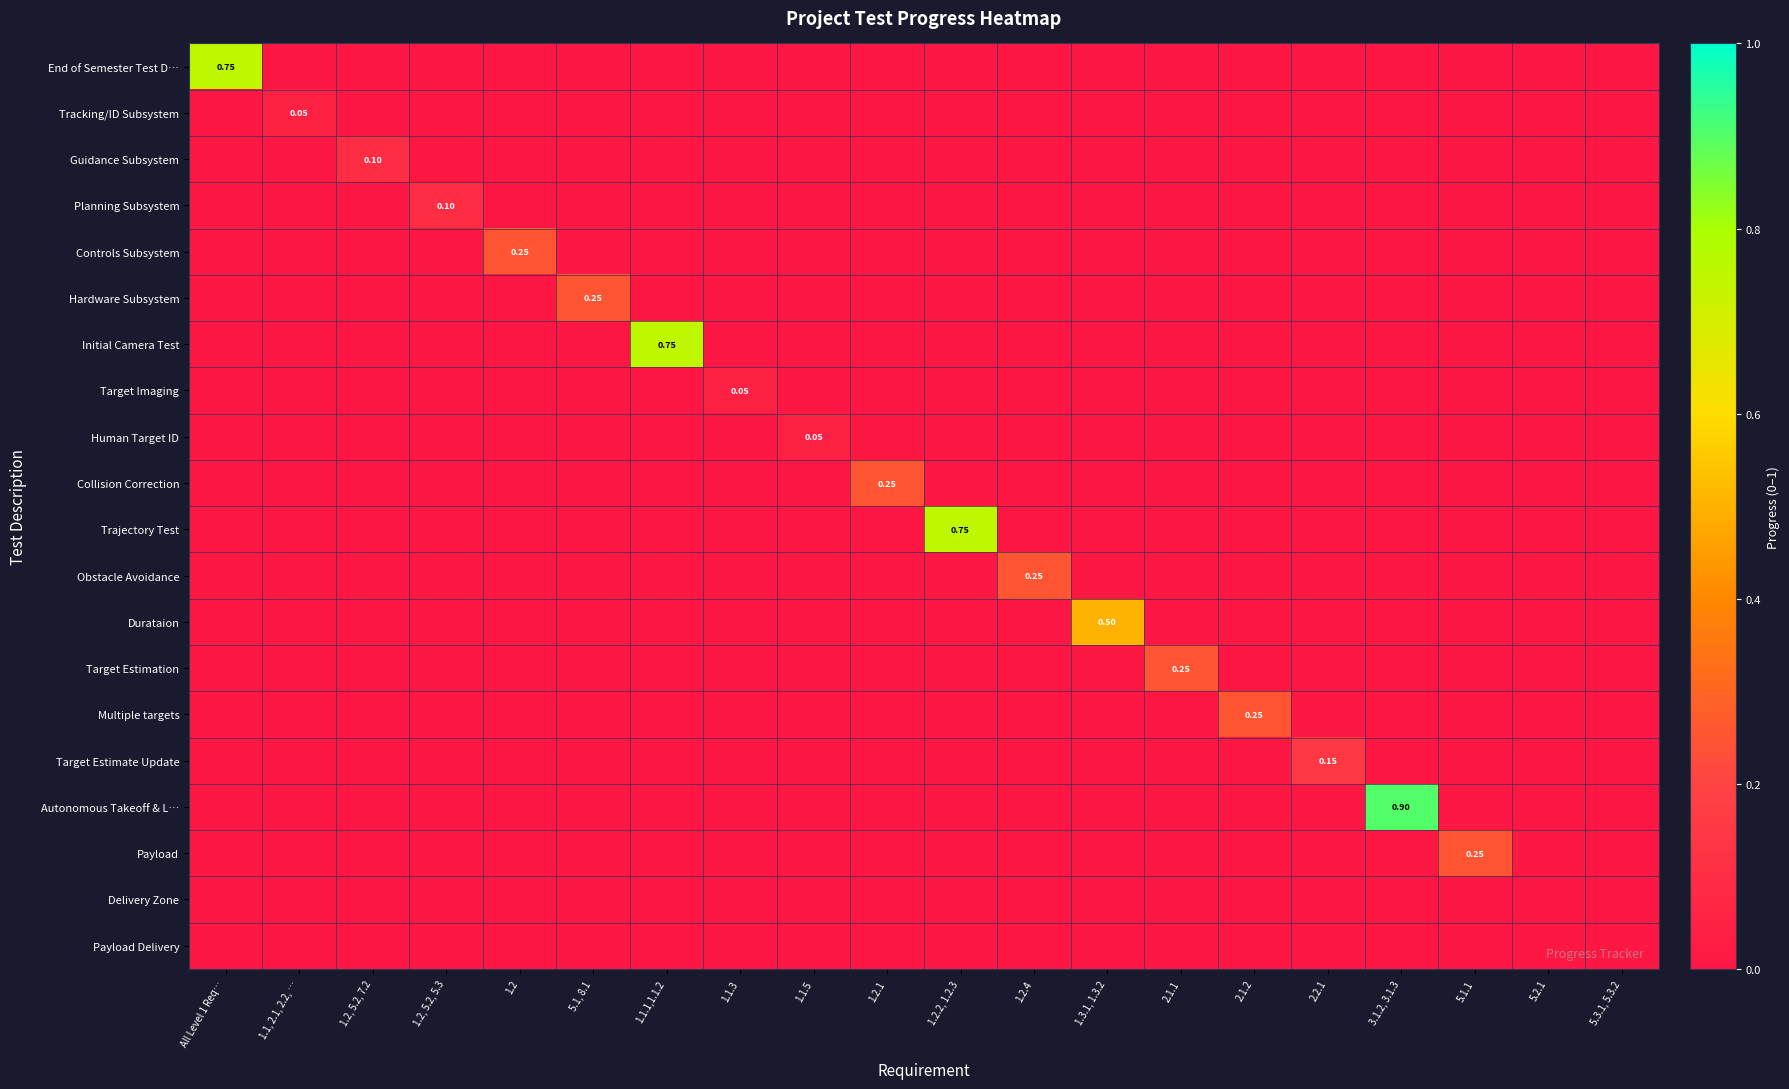

What is the greatest value displayed?

0.9